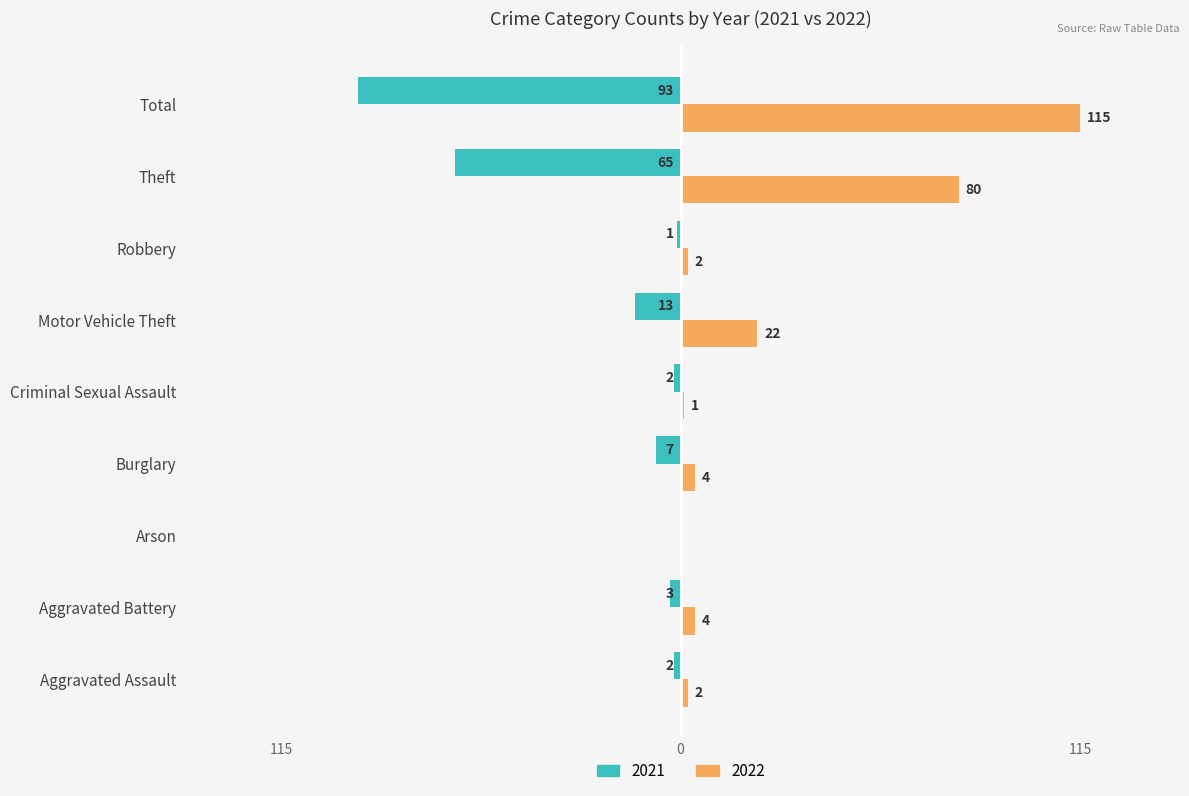

At which label does 2022 first exceed 4?

Motor Vehicle Theft